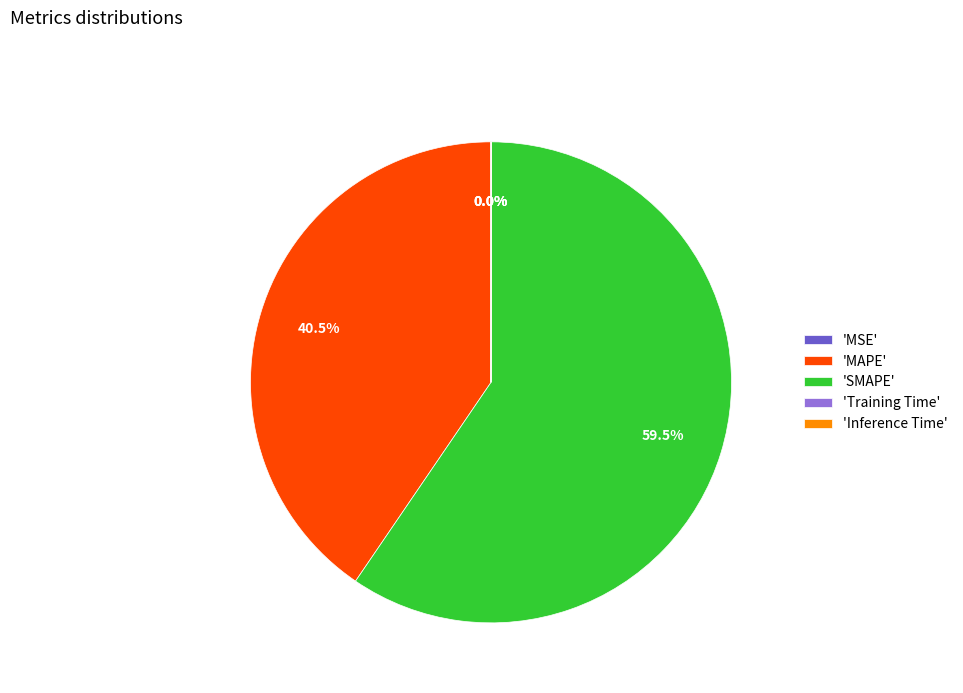

What is the largest slice in the pie chart?

'SMAPE'